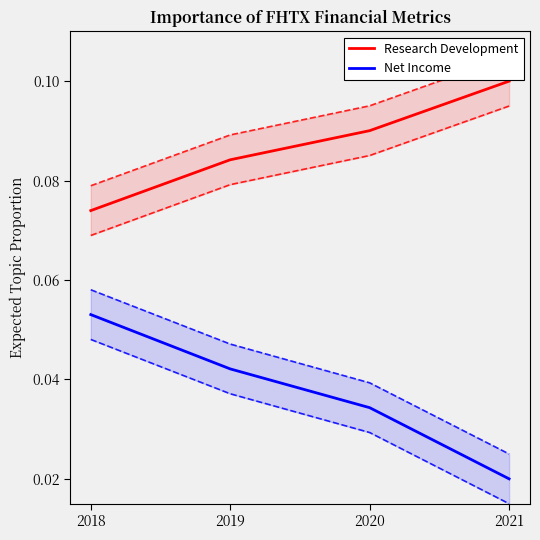

What is the value of the Research Development point at the 2nd from the left?

0.1